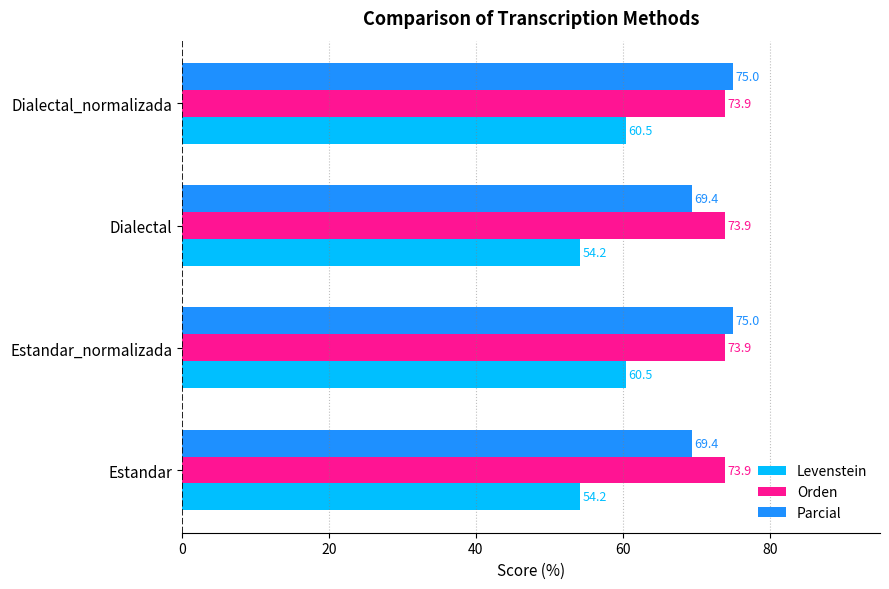

What is the spread (max minus min) of values at Dialectal?

19.7